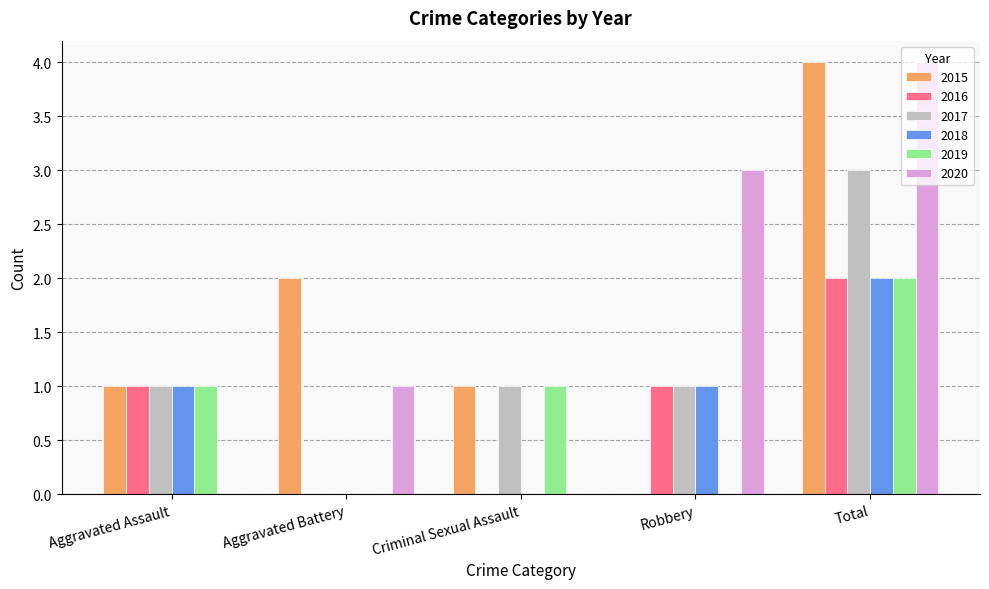

Which series changed the most between Aggravated Assault and Robbery?

2020